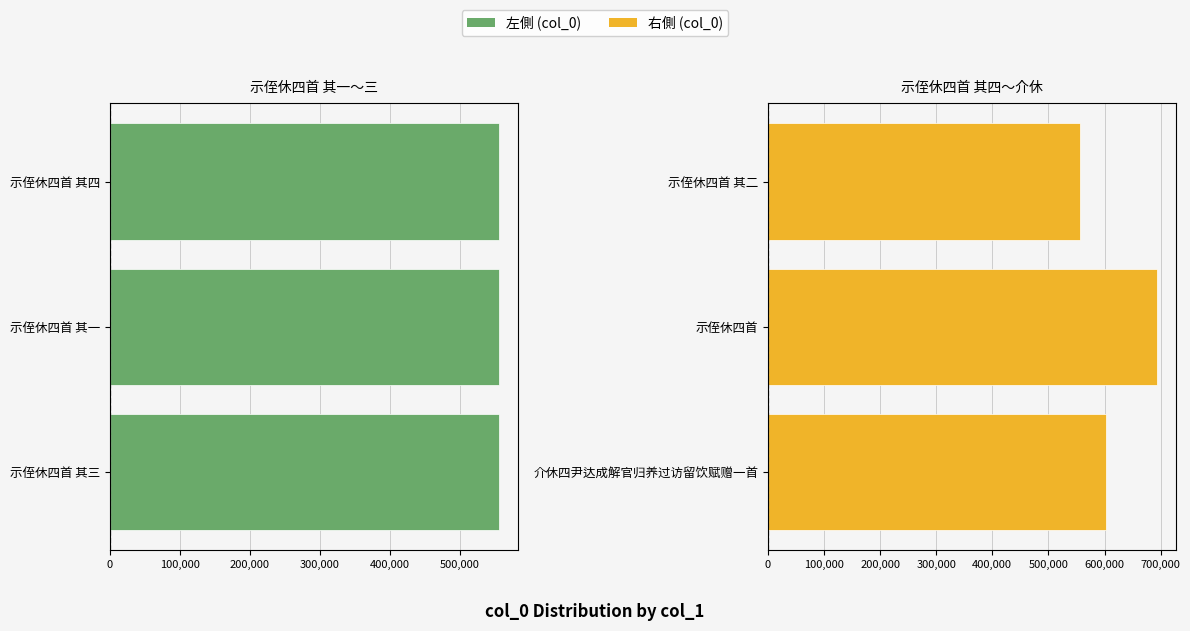

What position from the right is 600,000?

3